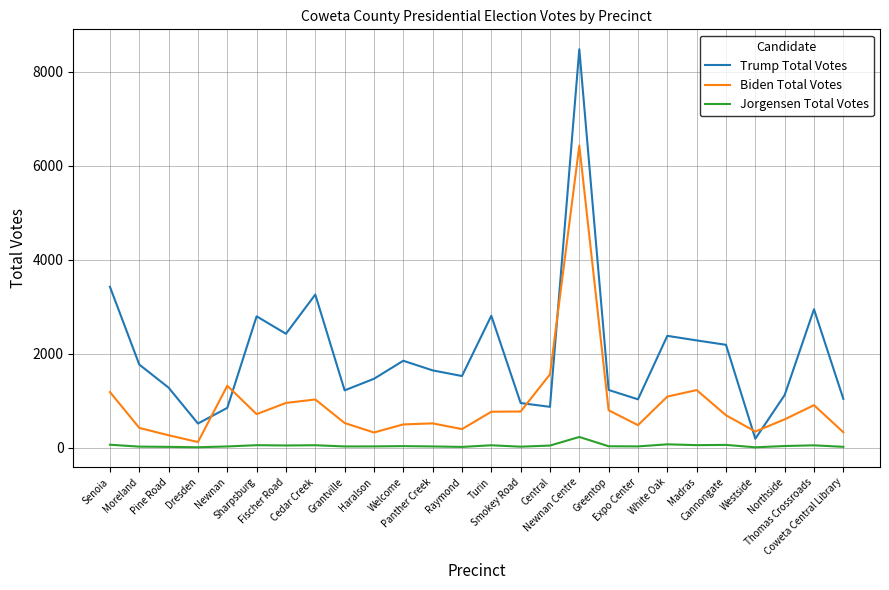

In Jorgensen Total Votes, how many points are higher than both neighbors (excluding endpoints)?

8